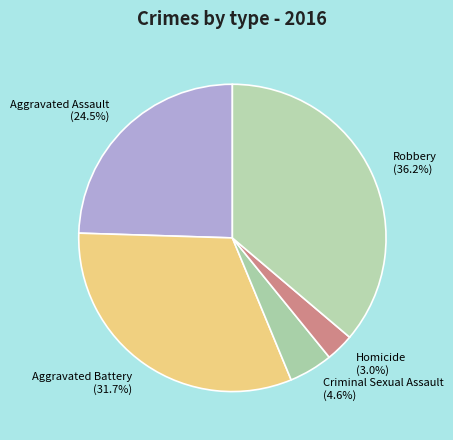

Is the sum of Criminal Sexual Assault and Robbery greater than half?

No